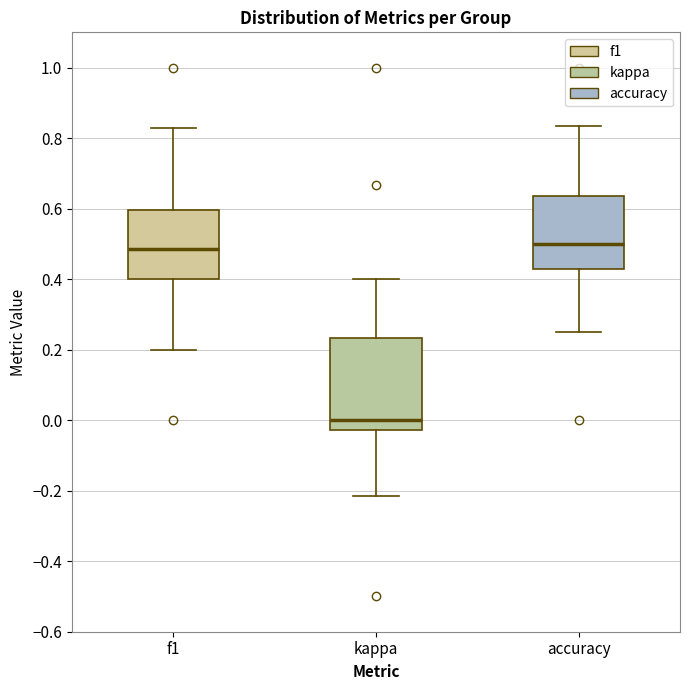

Comparing the boxes themselves (not the whiskers), which one is the tallest?

kappa